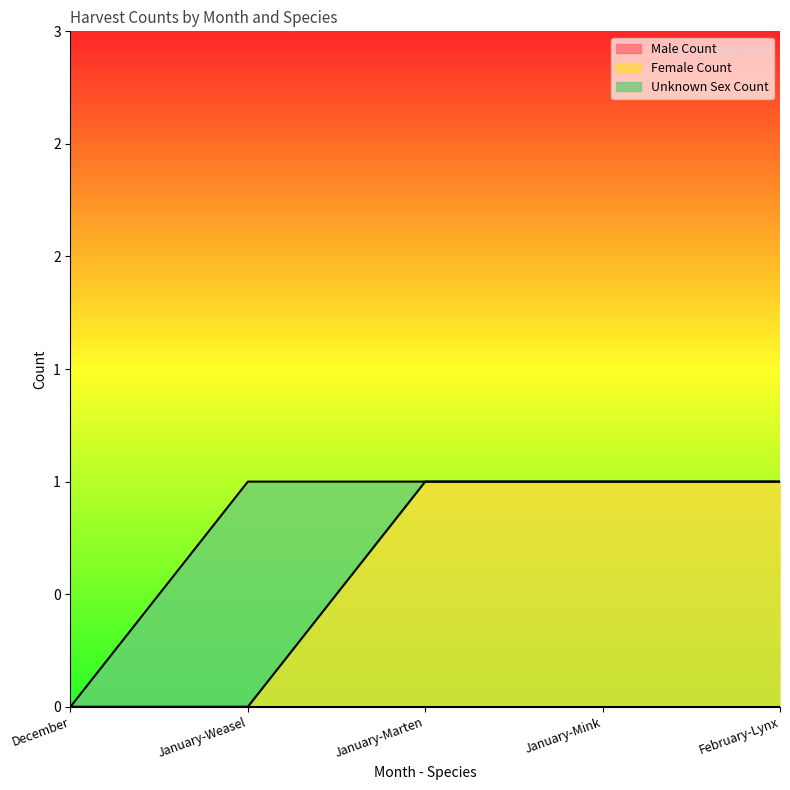

Rank the series at January-Weasel from lowest to highest value.

Male Count, Female Count, Unknown Sex Count